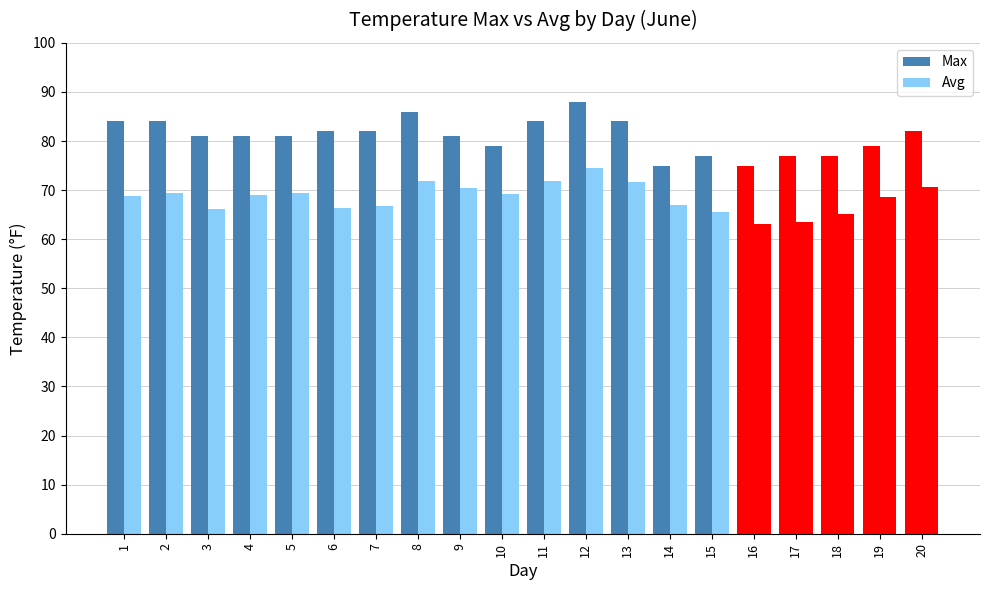

Reading left to right, transcribe all the data shown in this chart.

Max: 84.0	84.0	81.0	81.0	81.0	82.0	82.0	86.0	81.0	79.0	84.0	88.0	84.0	75.0	77.0	75.0	77.0	77.0	79.0	82.0
Avg: 68.8	69.5	66.1	69.0	69.5	66.3	66.8	71.8	70.4	69.3	71.9	74.4	71.7	67.0	65.6	63.1	63.6	65.1	68.6	70.7